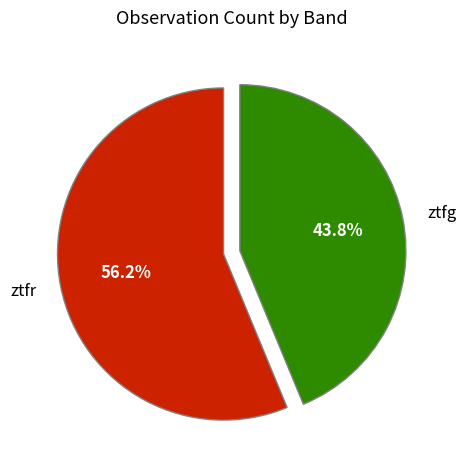

Which slice is the smallest?

ztfg